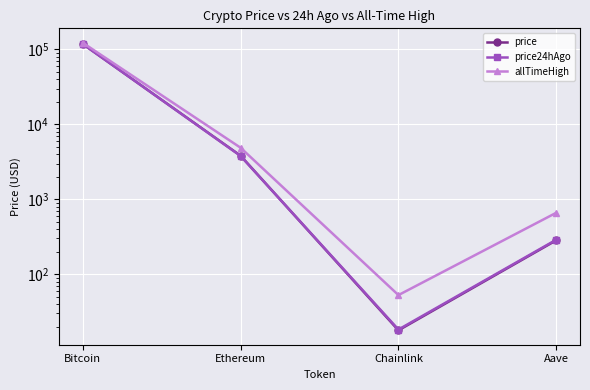

How many lines are shown in the chart?

3